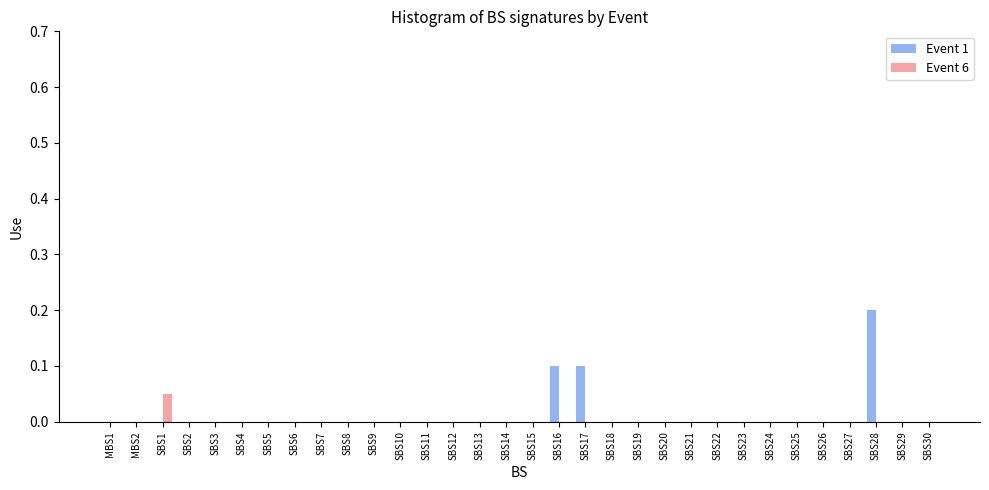

What is the sum of all Event 1 values?

0.4